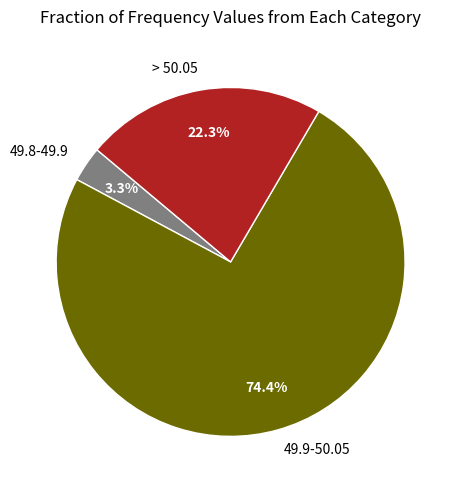

Is it true that > 50.05 is 36% of the pie?

False